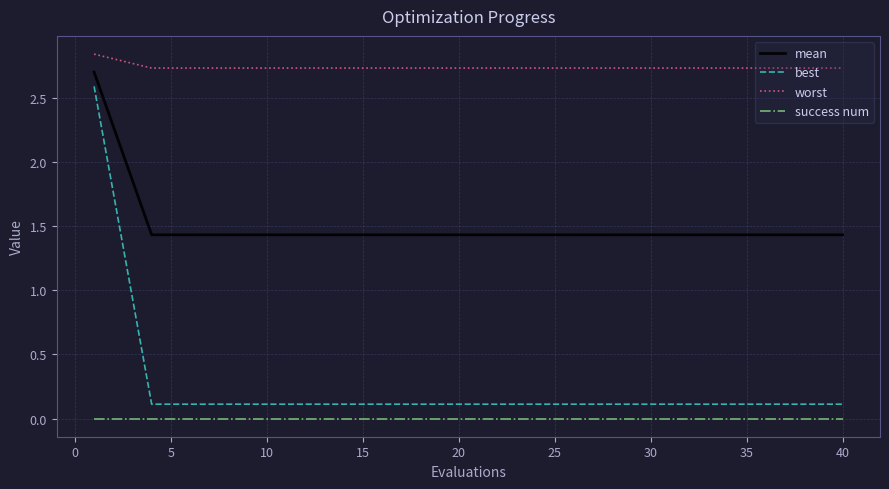

True or false: best and worst intersect in this chart.

False